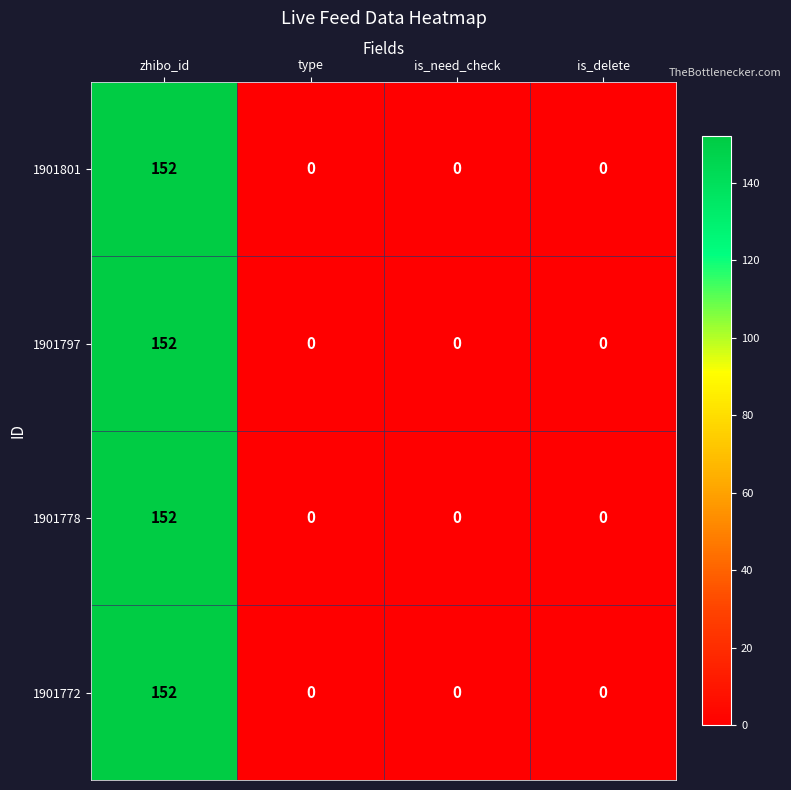

Which label corresponds to the largest value in the chart?

zhibo_id